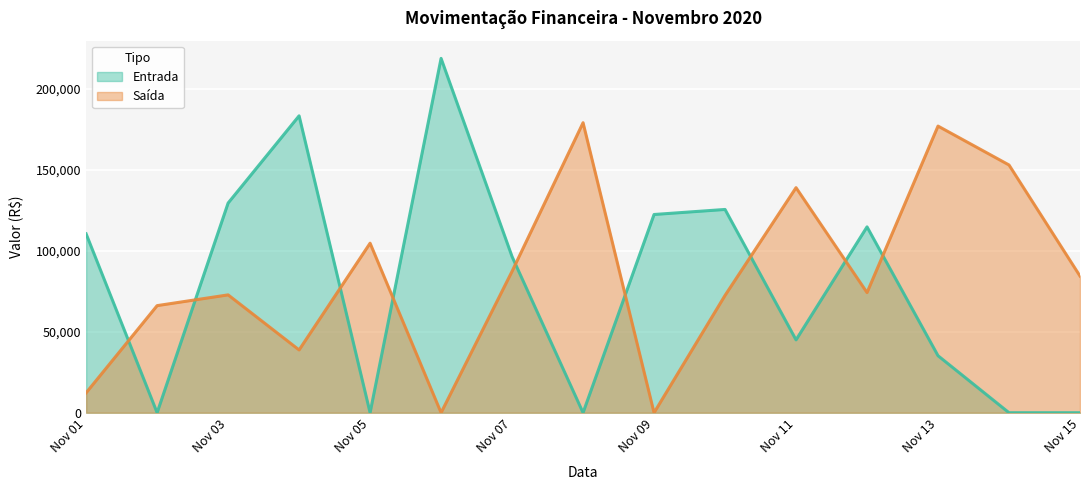

What is the difference between the maximum and minimum values in the Saída series?

179105